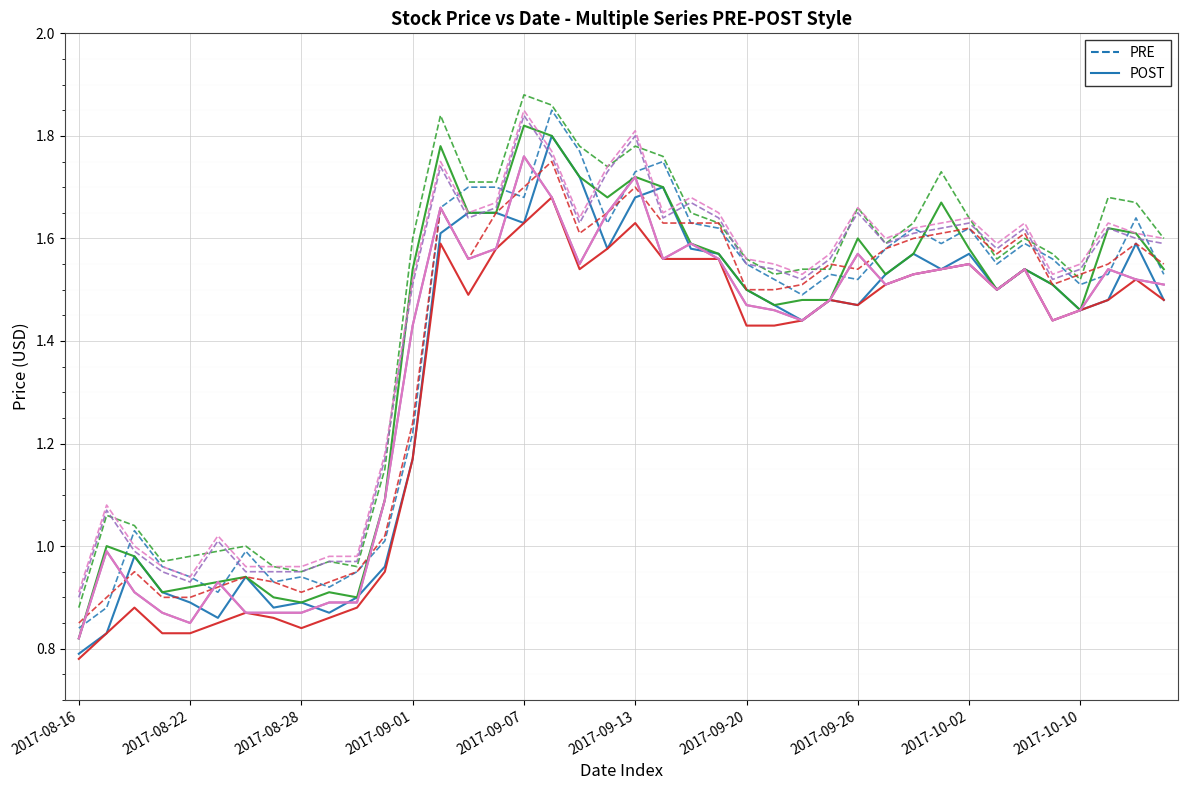

Does the chart display data point markers on the line(s)?

No